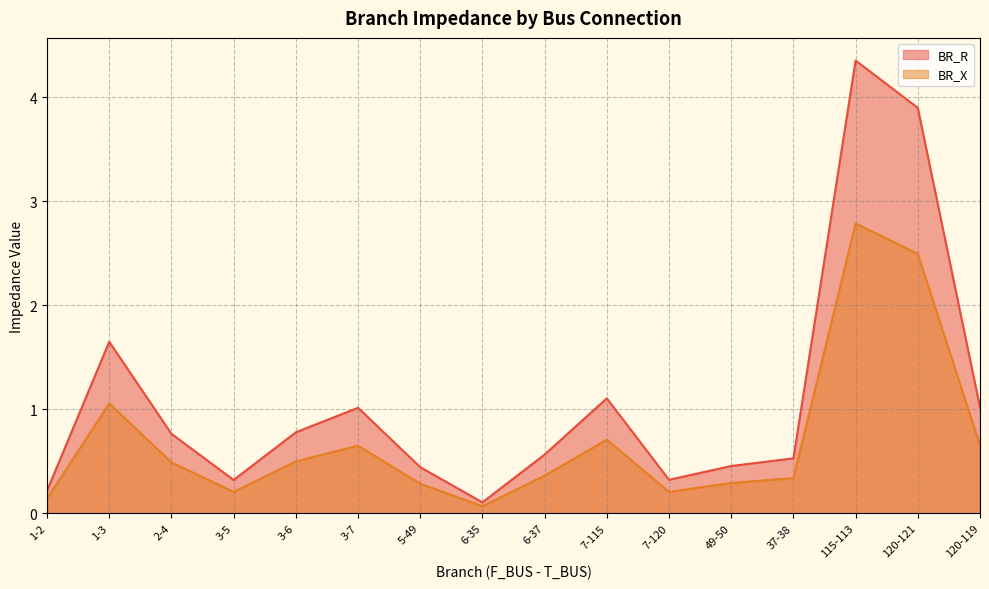

Is it true that BR_R equals 0.0 at 6-35?

False